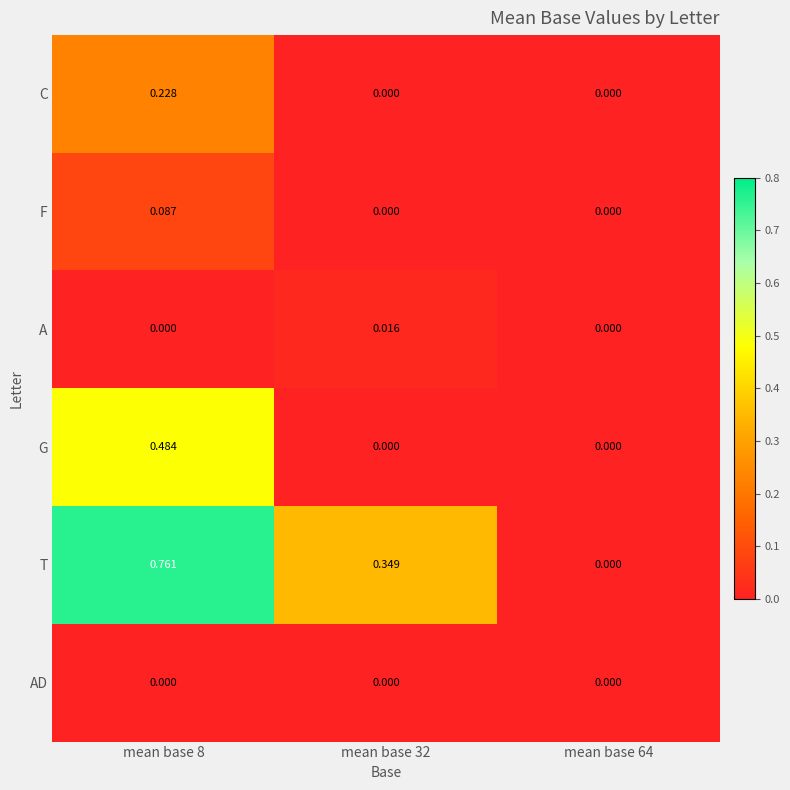

List the series in order of their peak value, highest first.

T, G, C, F, A, AD